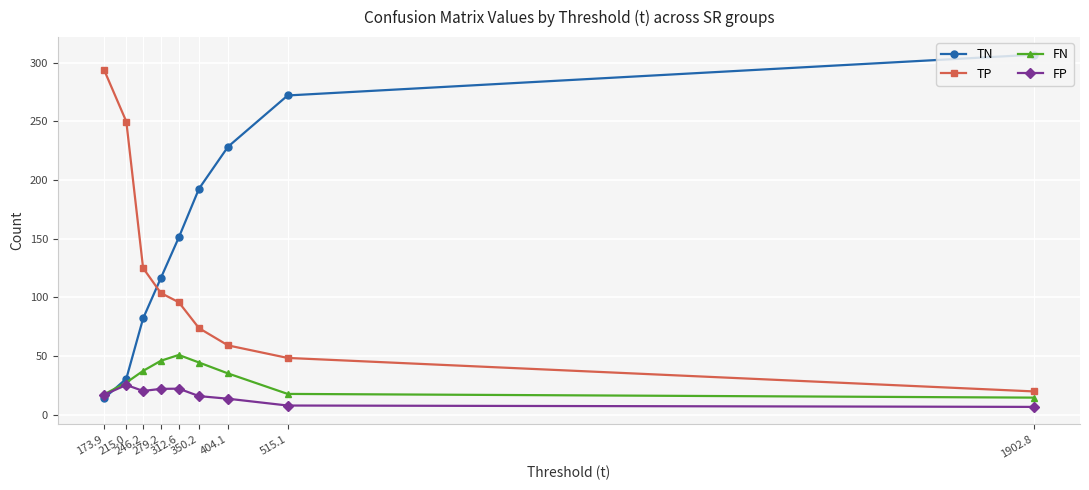

What is the approximate value of TP at 279.2?

103.6